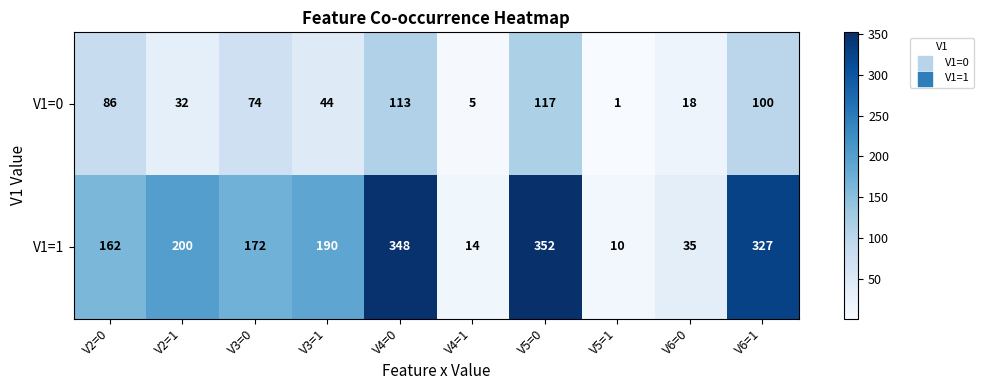

What is the total value across all series at V2=0?

248